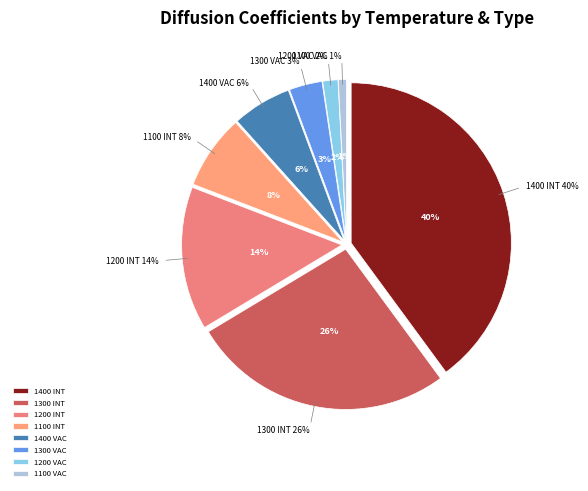

To the nearest percent, what is the average slice percentage?

12%